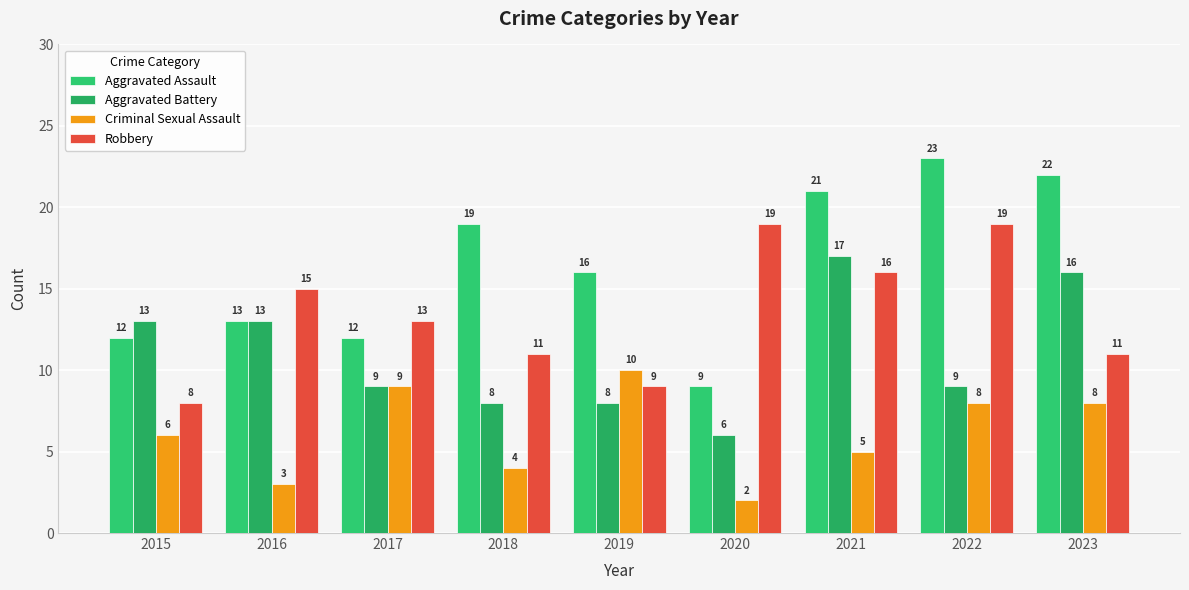

Are the bars grouped side by side (vs. stacked)?

Yes